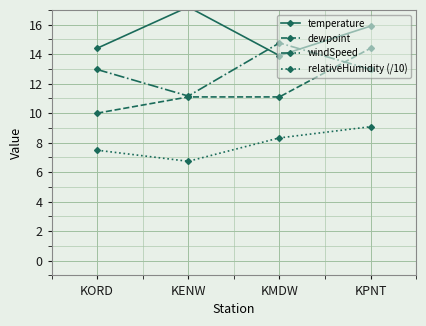

Which series has the largest total across all categories?

temperature